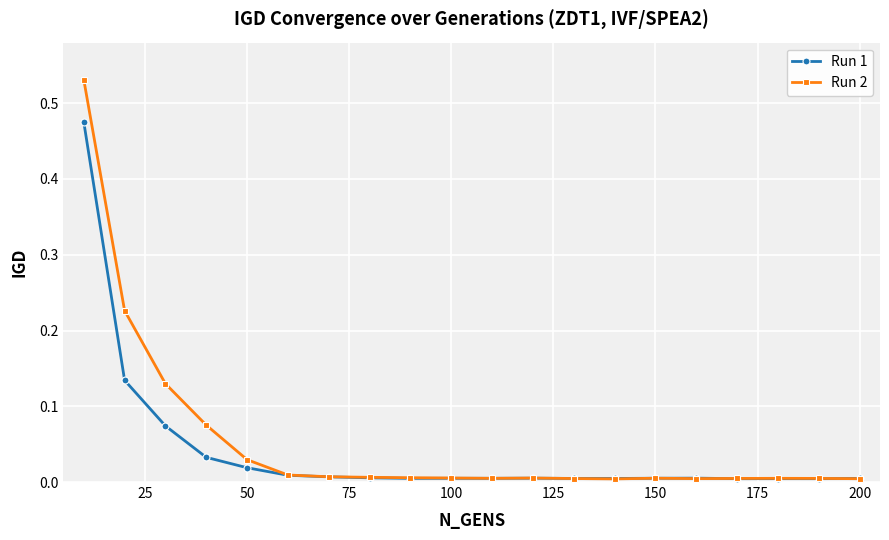

Rank the series by their maximum value, from highest to lowest.

Run 2, Run 1